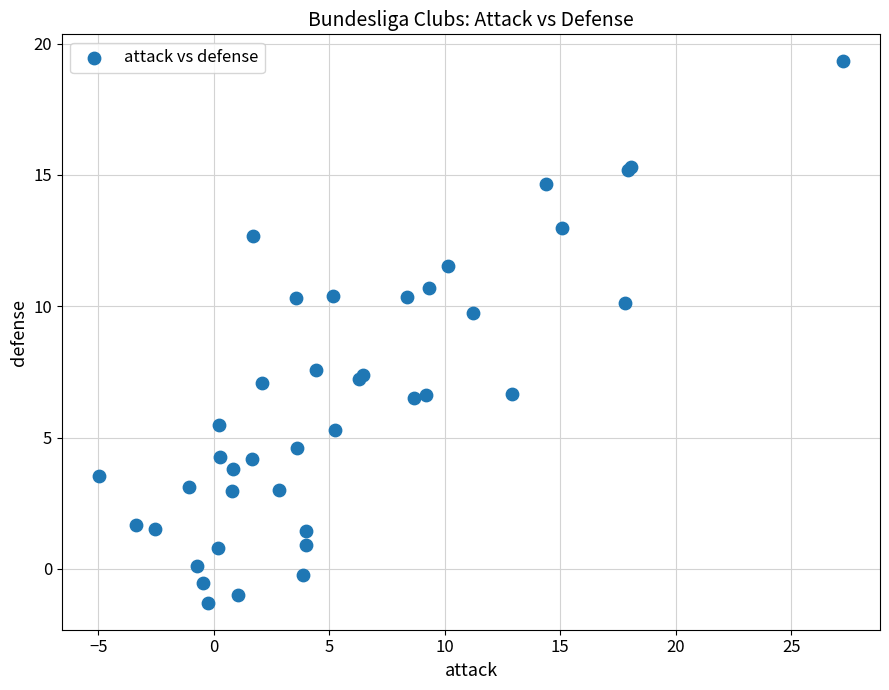

What Y value in the scatter plot is closest to 9?

9.8